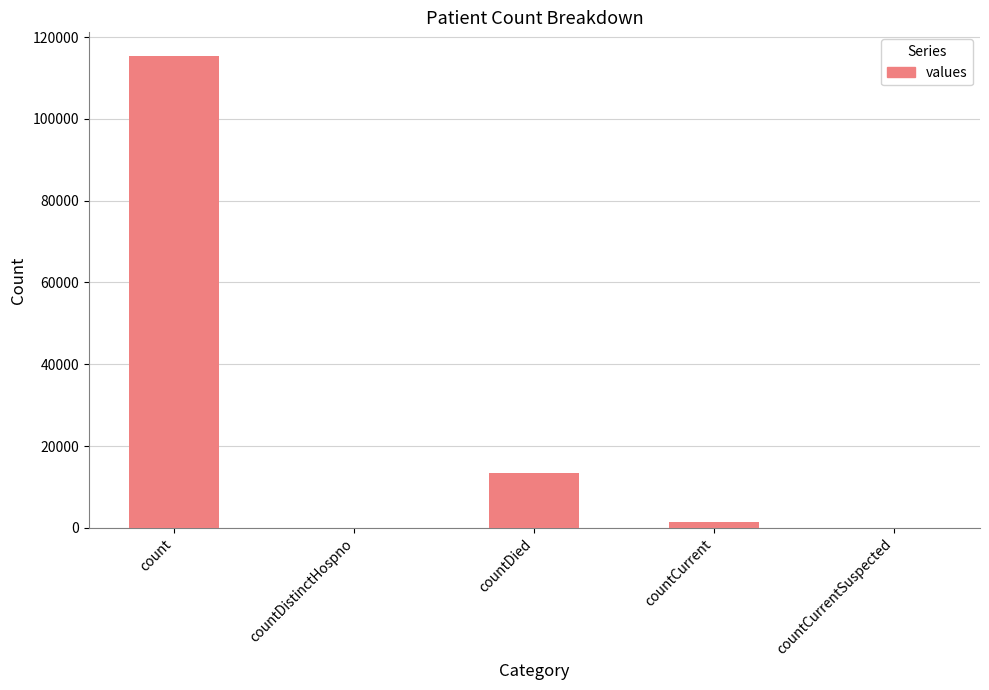

What is the sum of all values?

130105